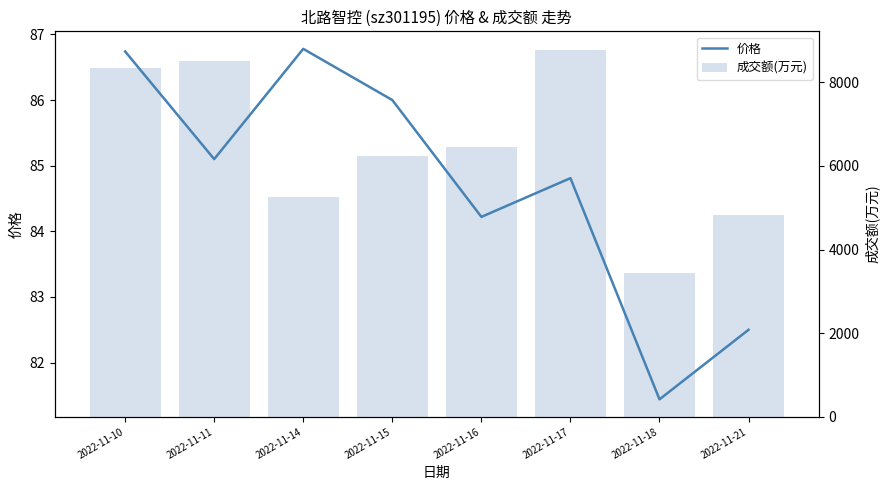

The value of 价格 at 2022-11-21 is 147.3. True or false?

False